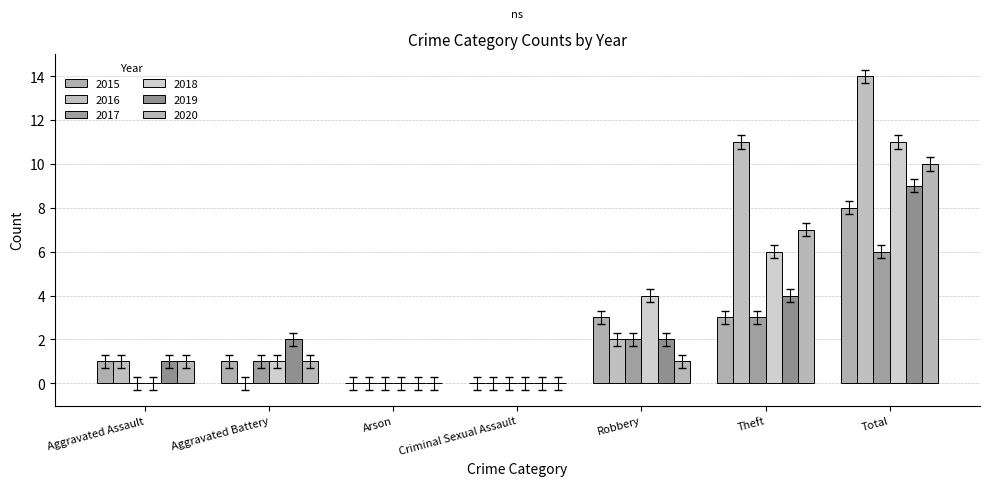

What is the total value across all series at Aggravated Assault?

4